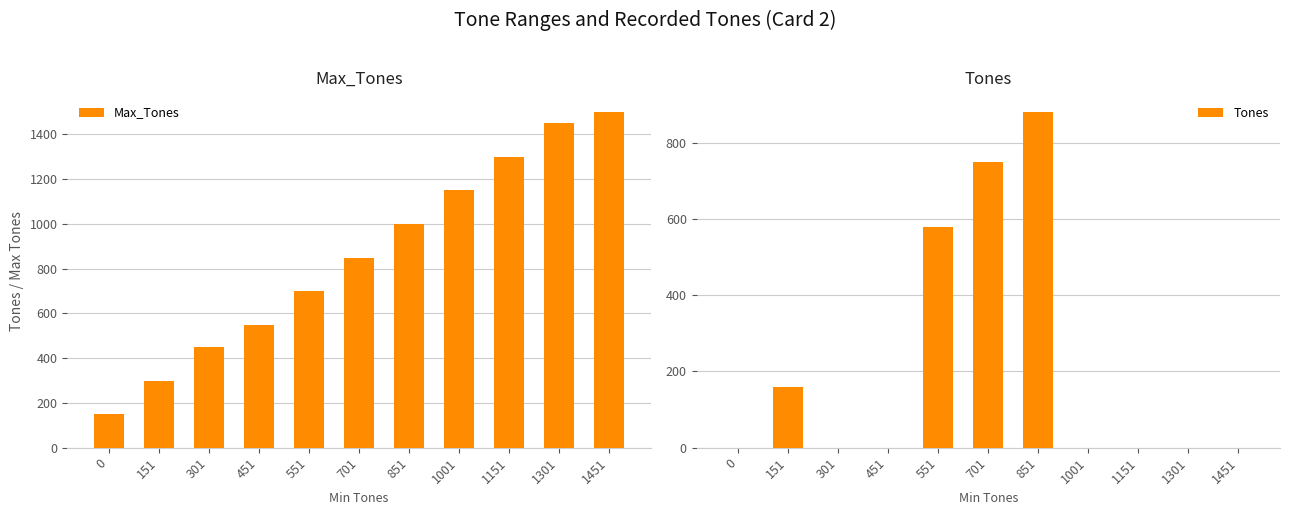

At which label is Tones closest to 440?

551